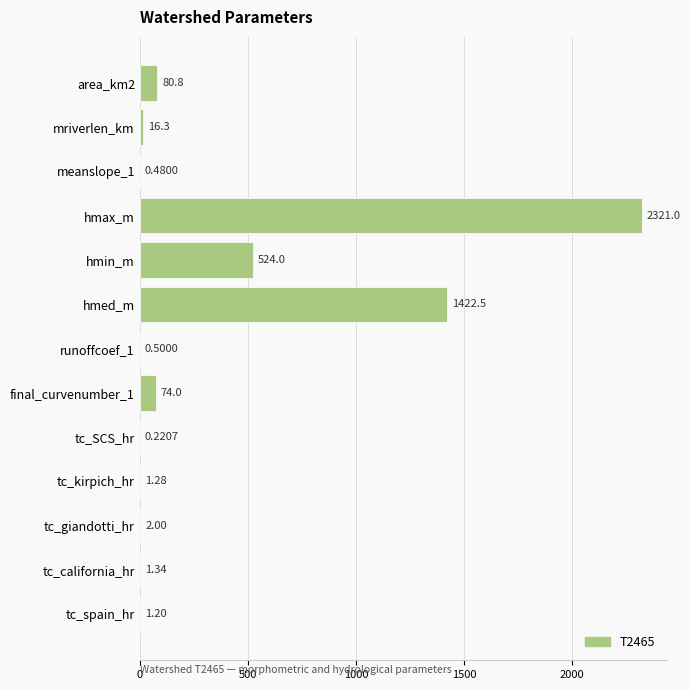

Which category has the highest value across all series?

hmax_m